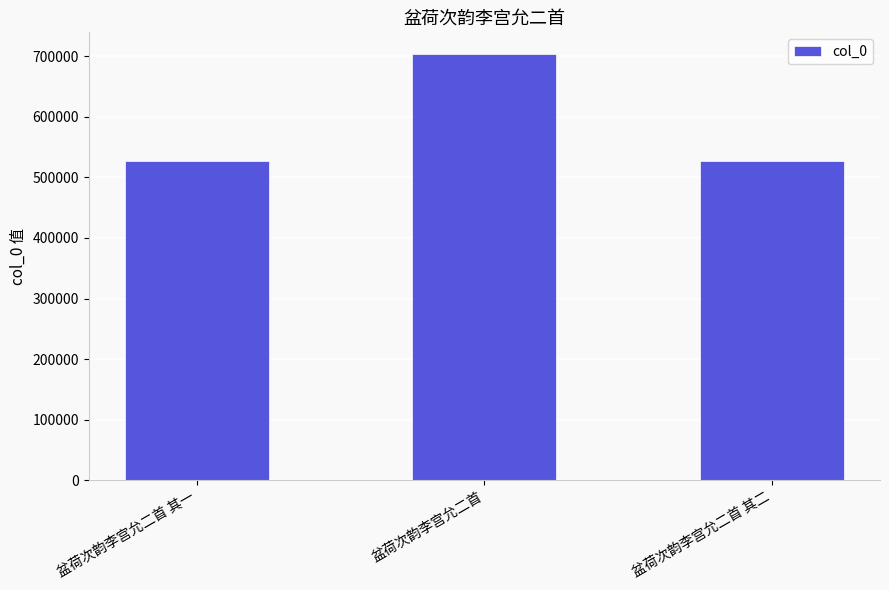

What value does the data have at 盆荷次韵李宫允二首?

704274